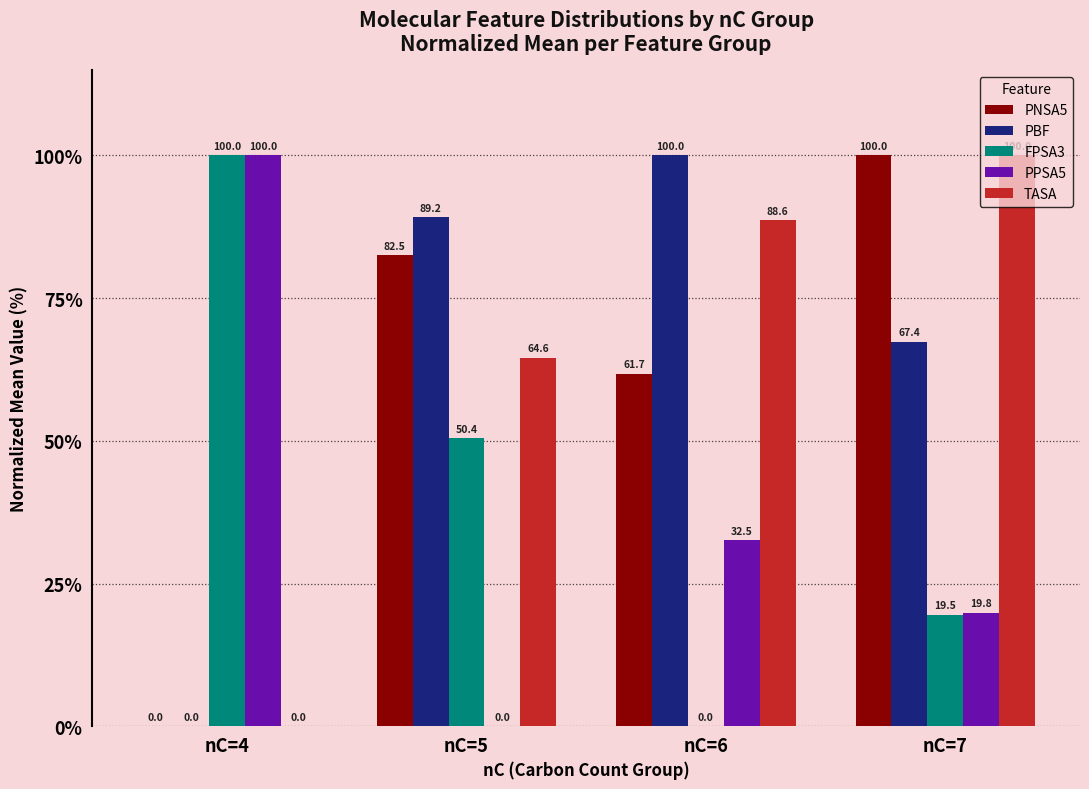

At which category is the sum across all series the highest?

nC=7